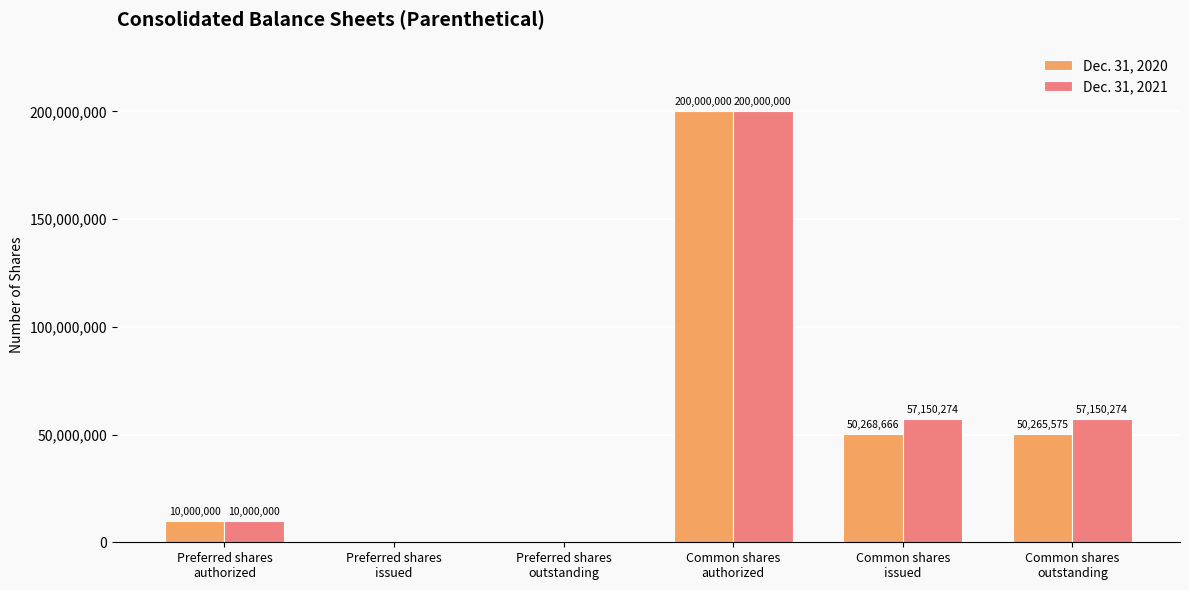

Count the number of data series in this chart.

2